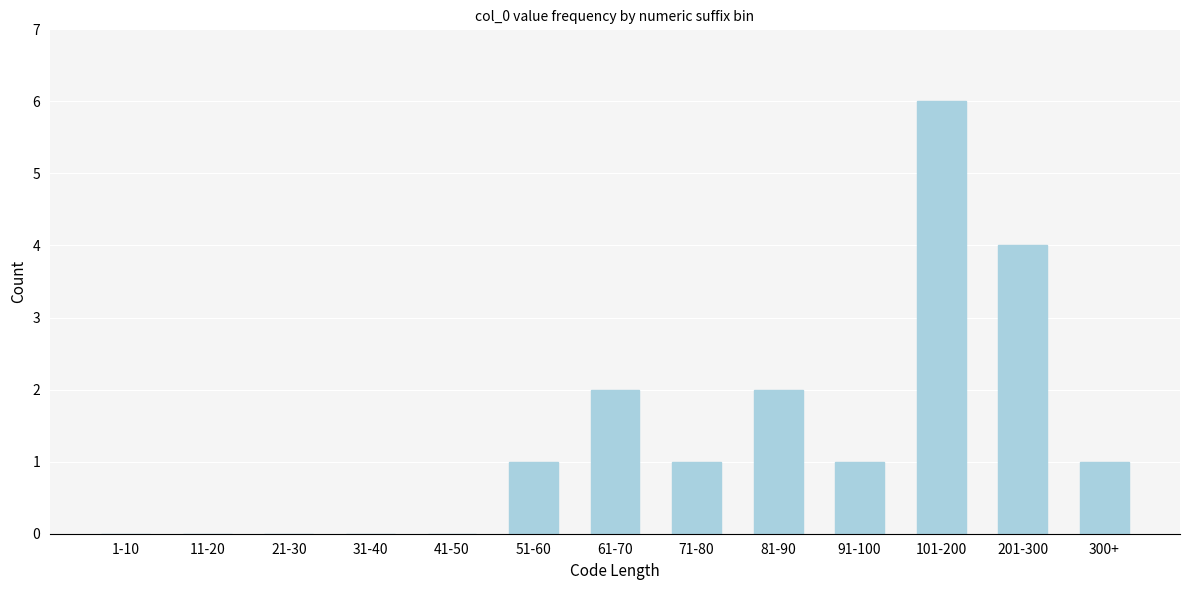

Reading left to right, transcribe all the data shown in this chart.

1-10=0	11-20=0	21-30=0	31-40=0	41-50=0	51-60=1	61-70=2	71-80=1	81-90=2	91-100=1	101-200=6	201-300=4	300+=1